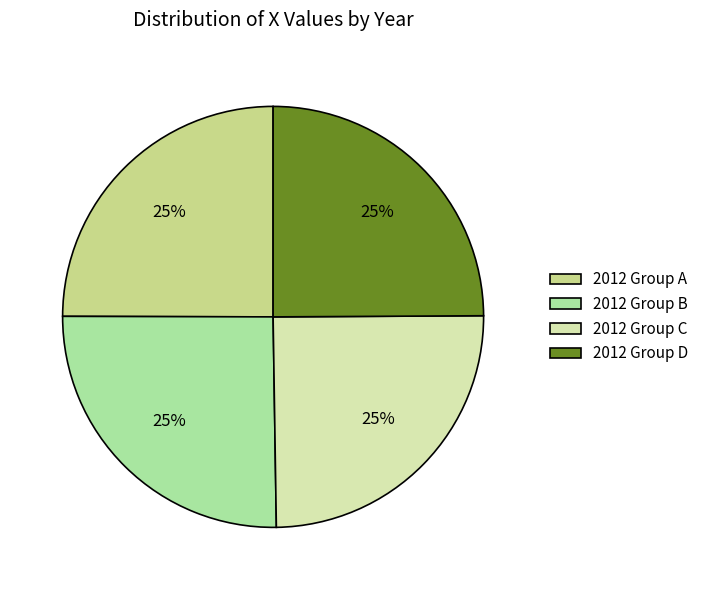

How many segments does this pie chart have?

4